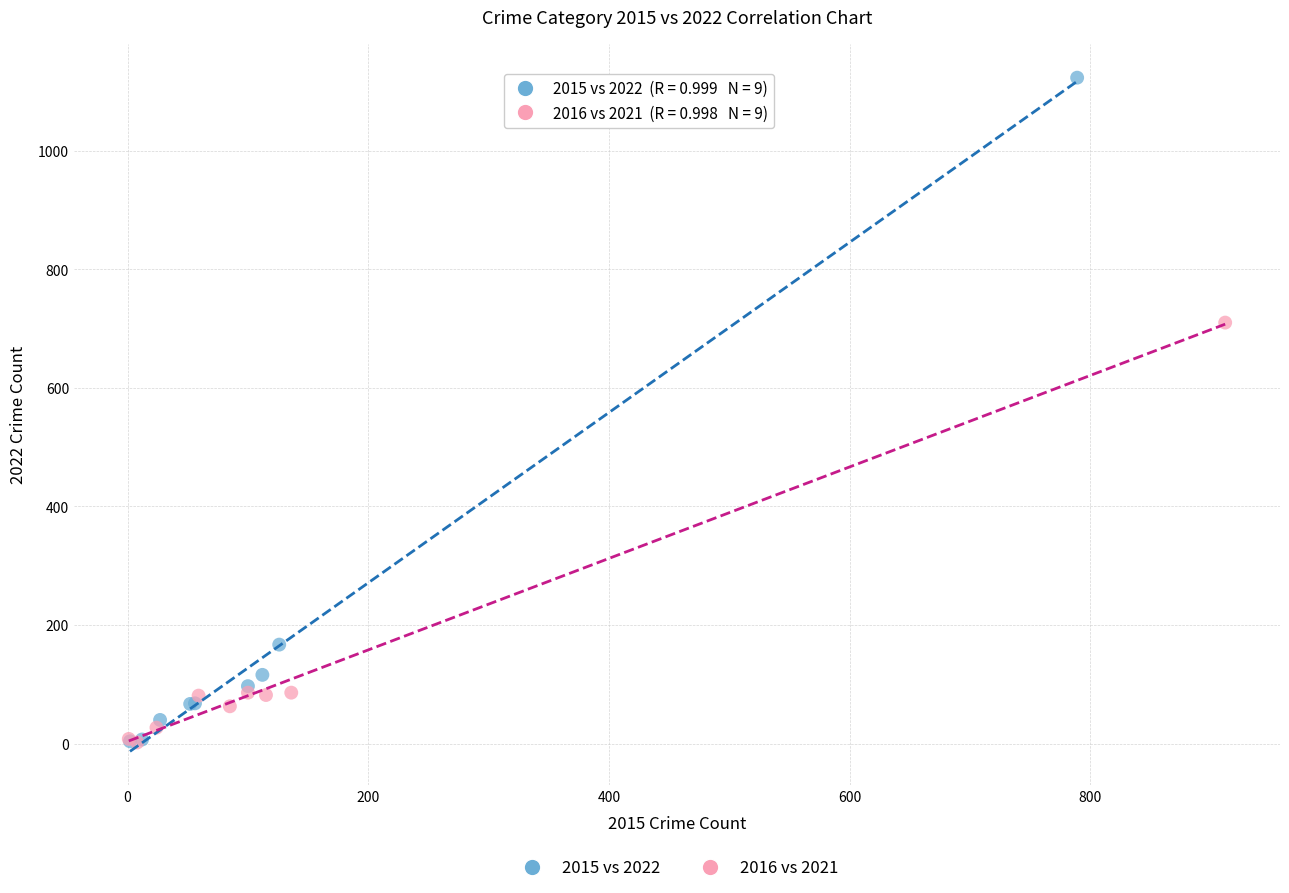

Which series contains the highest Y value?

2015 vs 2022